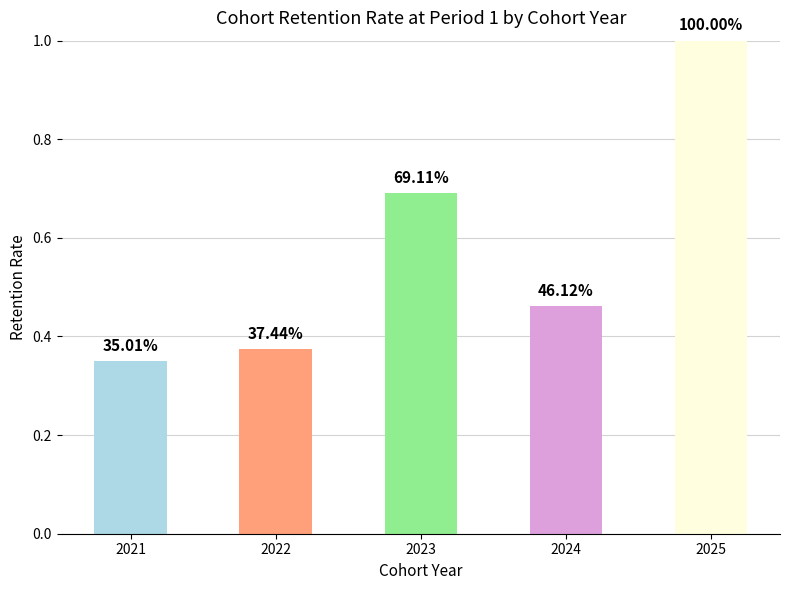

What is the sum of the values at 2025 and 2022?

1.4